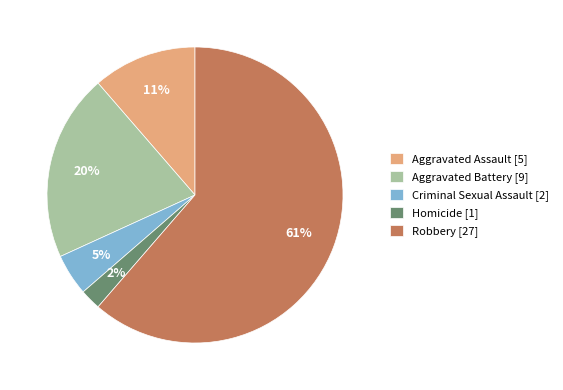

Count the number of slices in the pie.

5